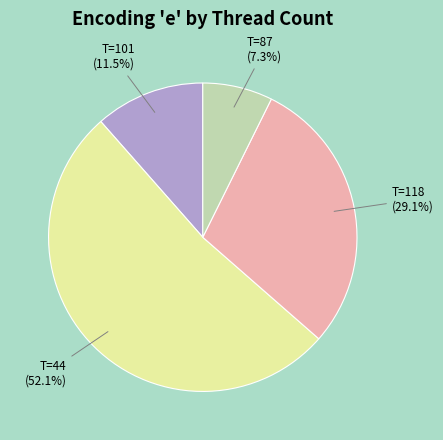

Is there any slice that represents more than half of the pie?

Yes